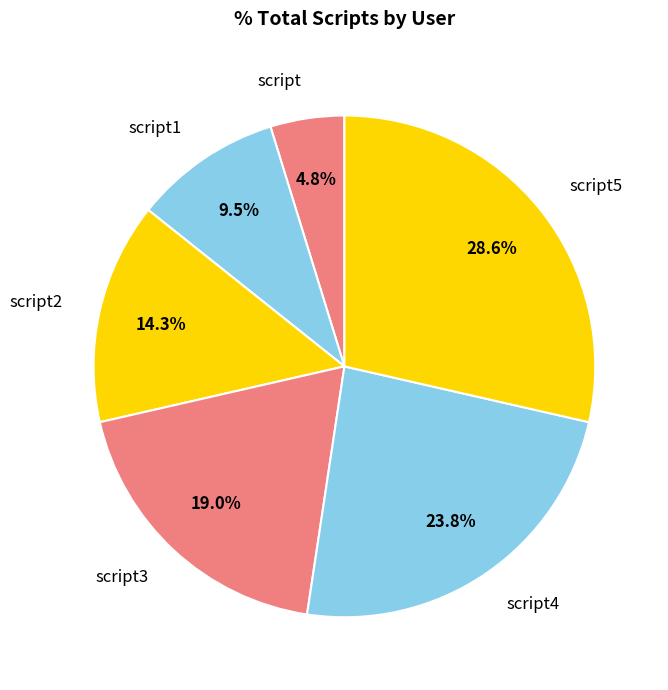

How much of the chart is everything except script5?

71.4%